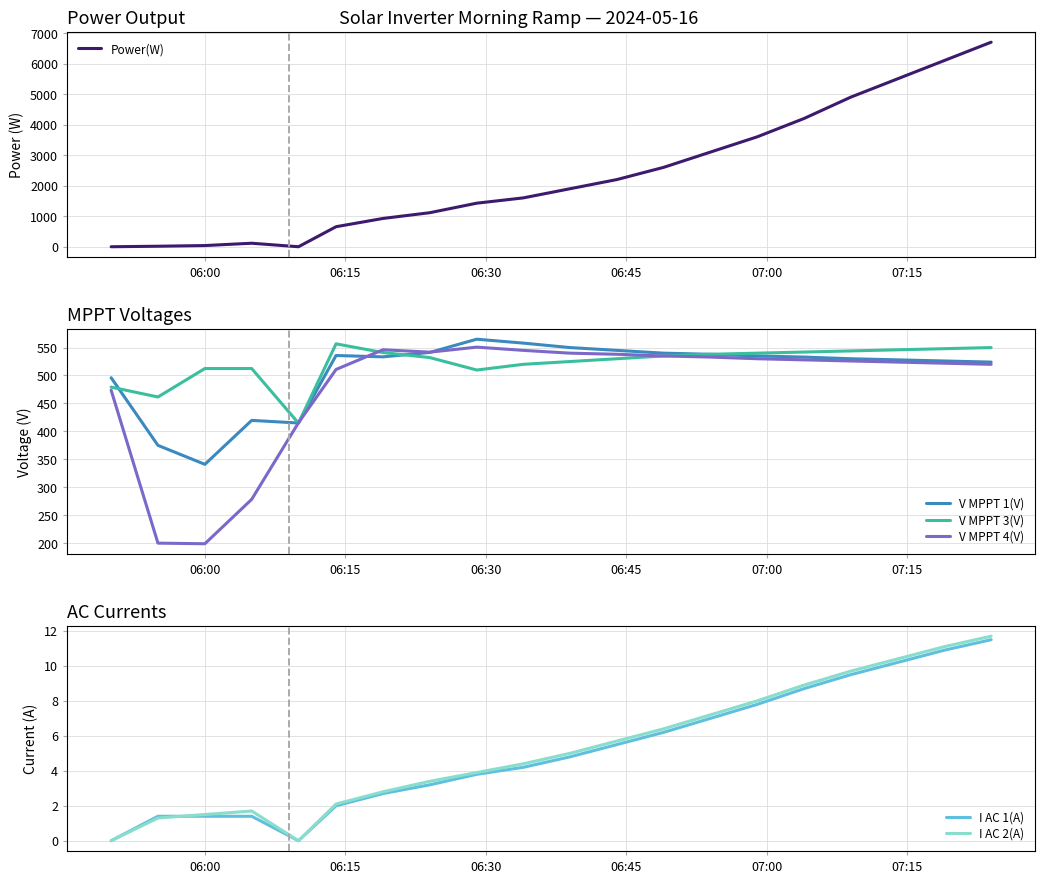

What is the highest value of the V MPPT 3(V) series?

556.7